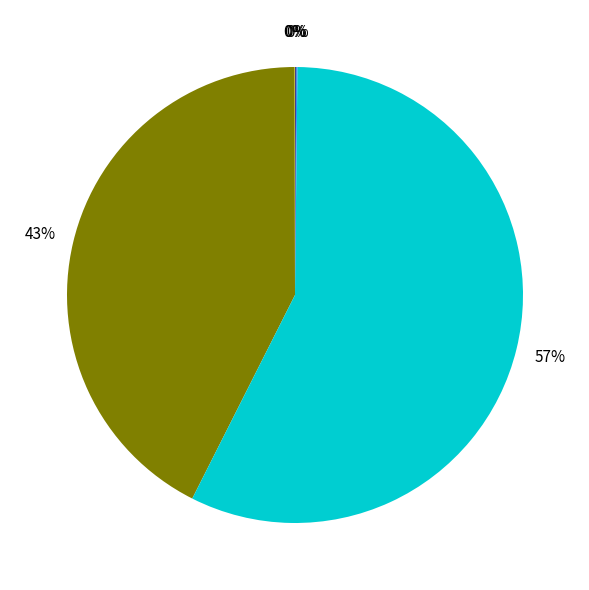

Is there a majority slice in this chart?

Yes